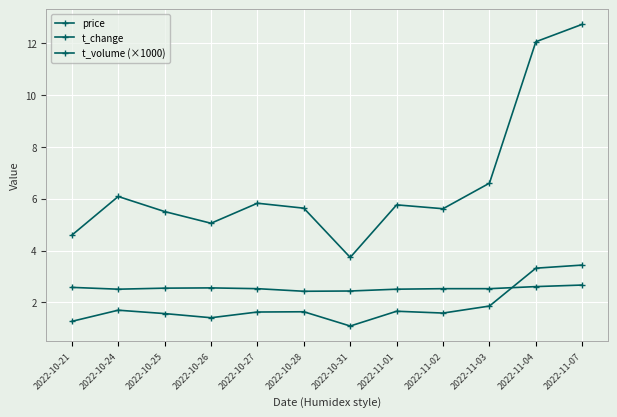

What position from the right is 2022-10-21?

12